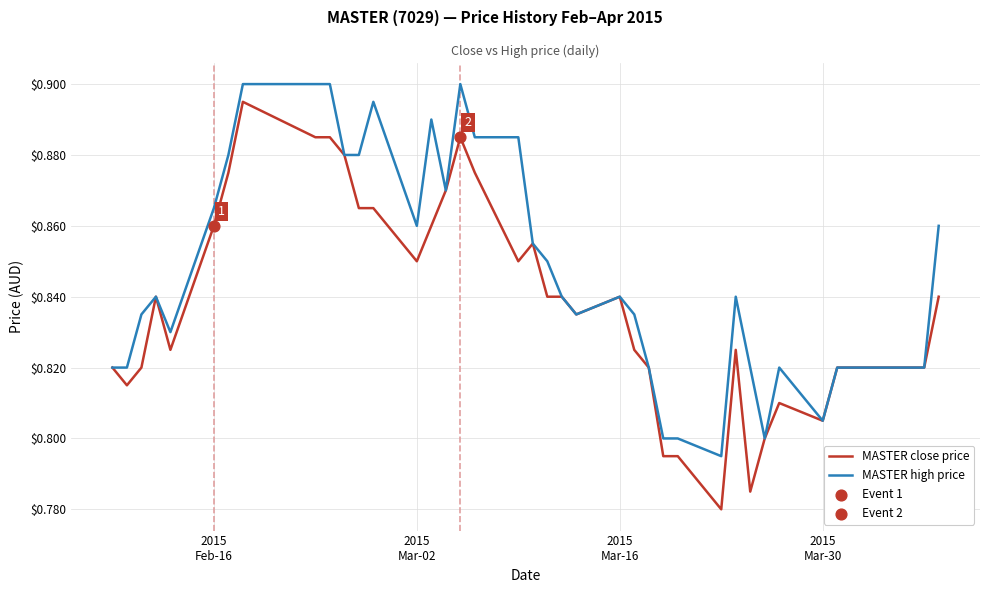

Which series has the largest range (max minus min)?

MASTER close price